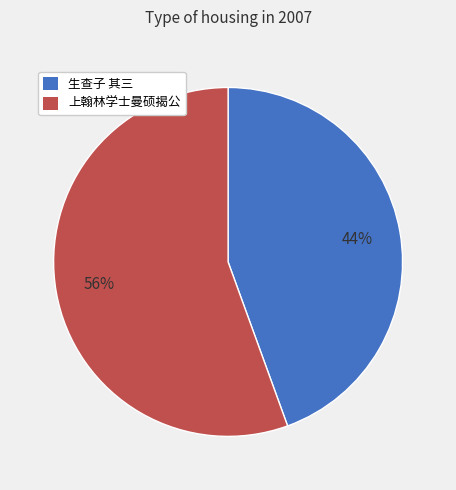

Do 上翰林学士曼硕揭公 and 生查子 其三 together represent more than half of the pie?

Yes